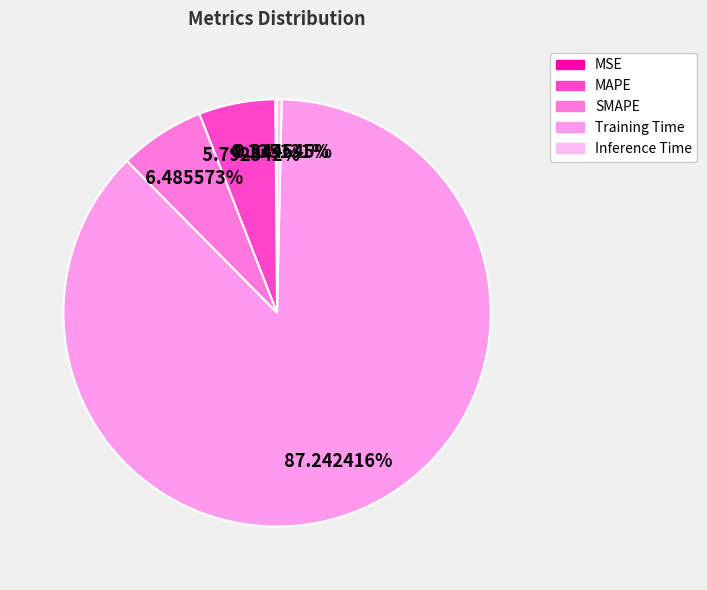

To the nearest percent, what is the average slice percentage?

20%